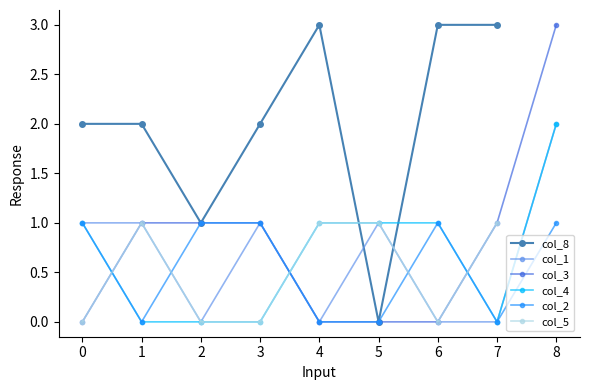

Is the value of col_4 at 7 greater than the value of col_2 at 0?

No